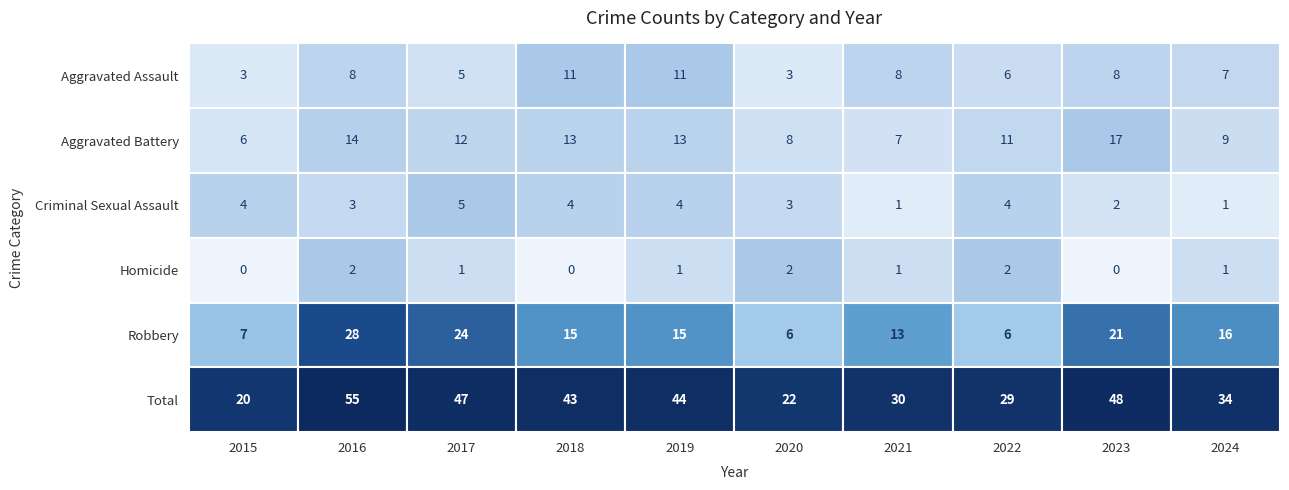

List the labels in order of Aggravated Battery value, smallest first.

2015, 2021, 2020, 2024, 2022, 2017, 2018, 2019, 2016, 2023